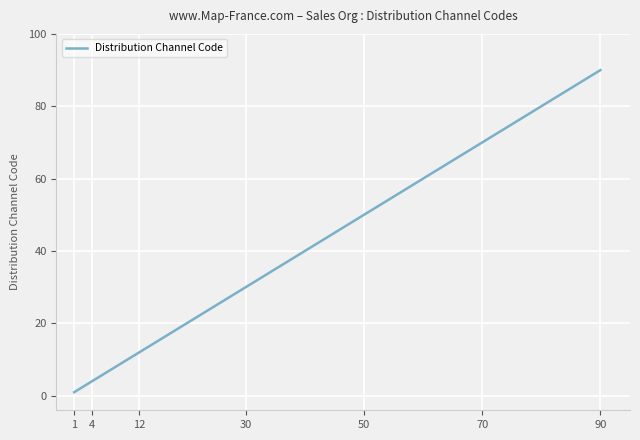

What is the maximum value shown in the chart?

90